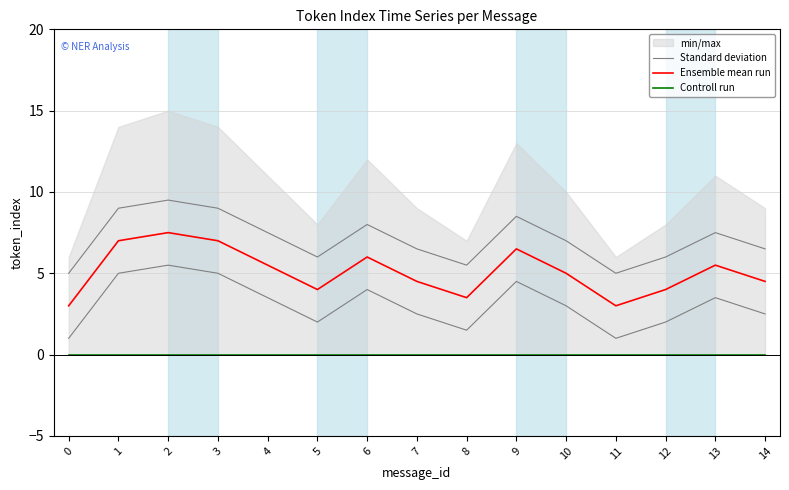

What is the value of the Standard deviation point at the 15th from the left?

6.5